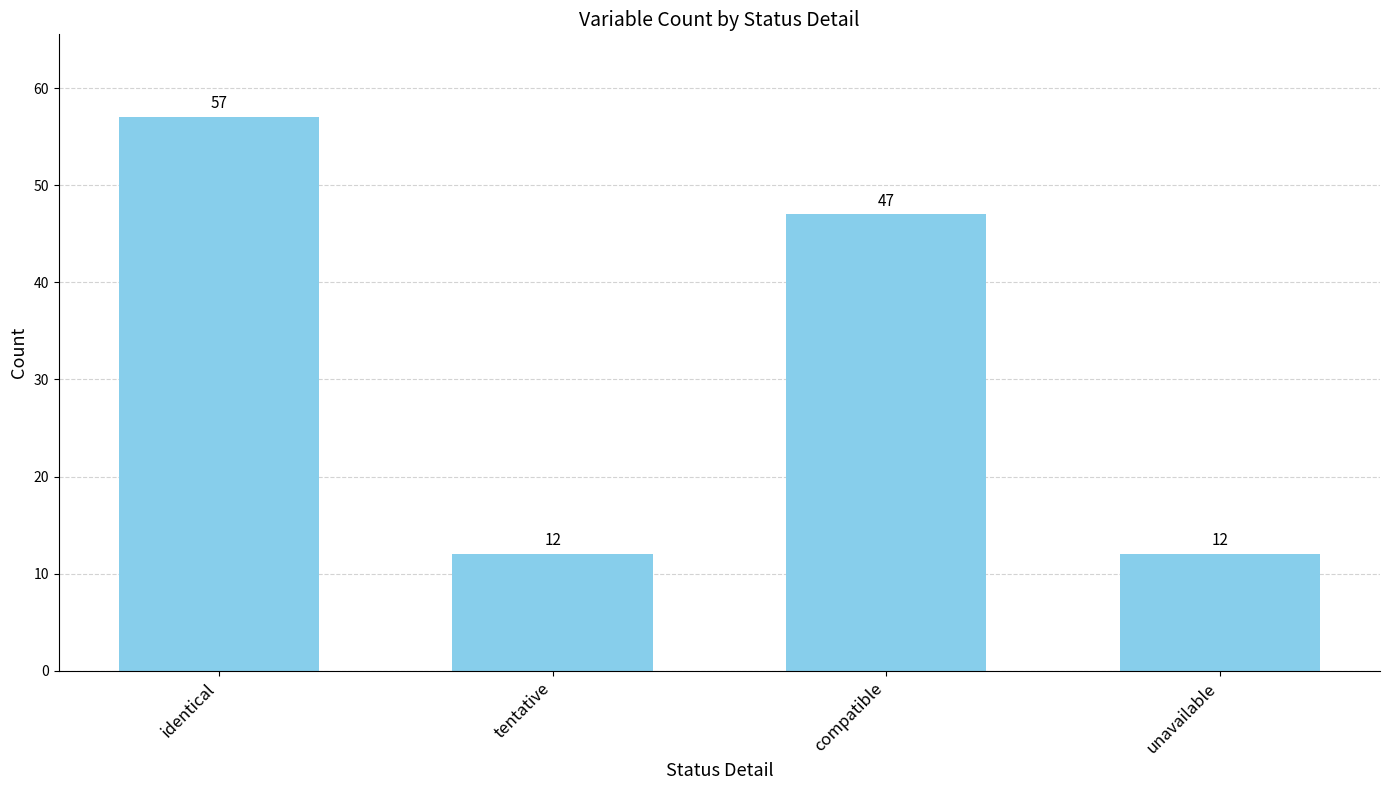

What is the difference between the second highest and minimum values?

35